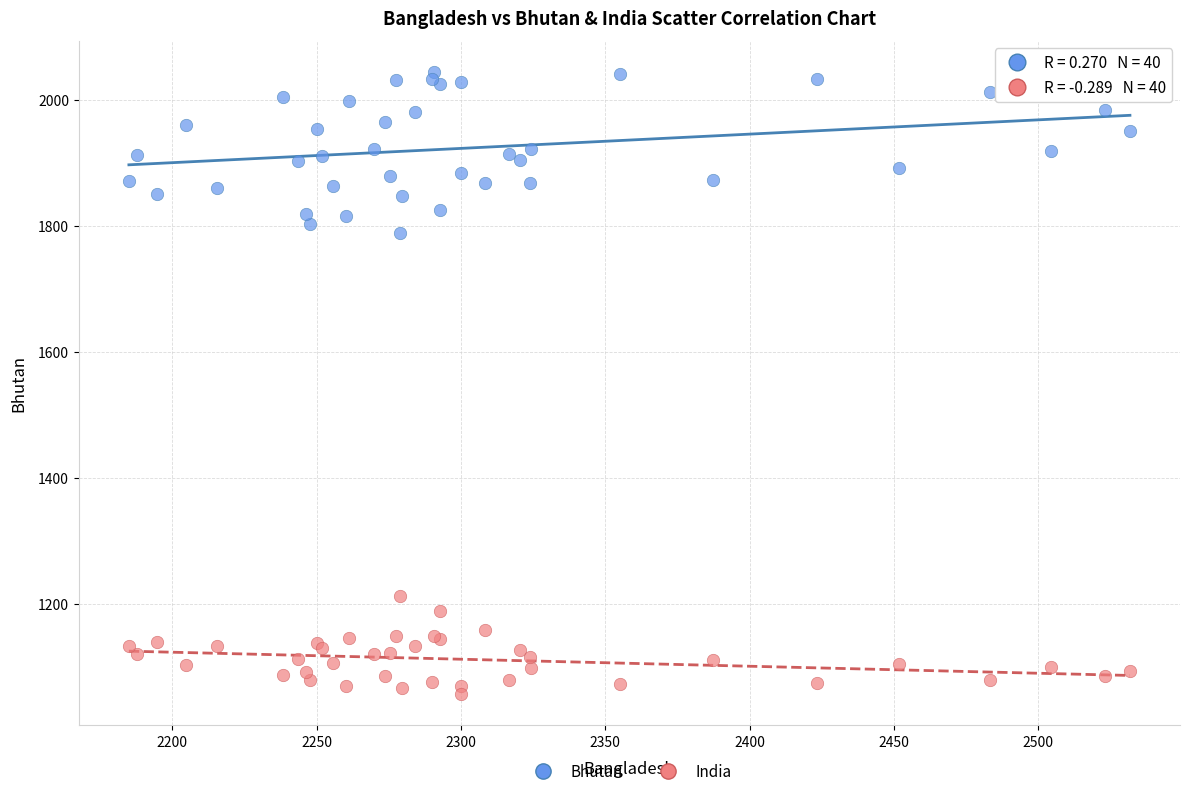

Across all series, what Y value is closest to 1550?

1789.0